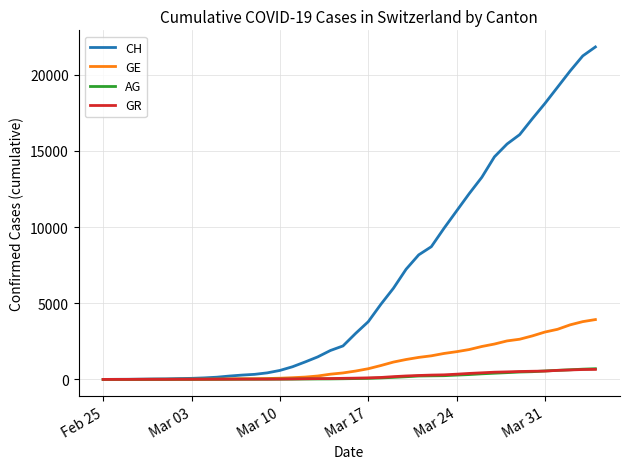

Which series has the largest total across all categories?

CH